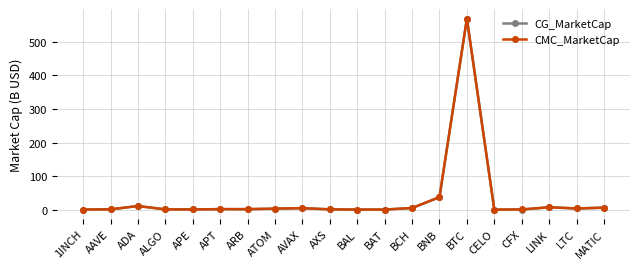

Which series has the widest spread of values?

CG_MarketCap